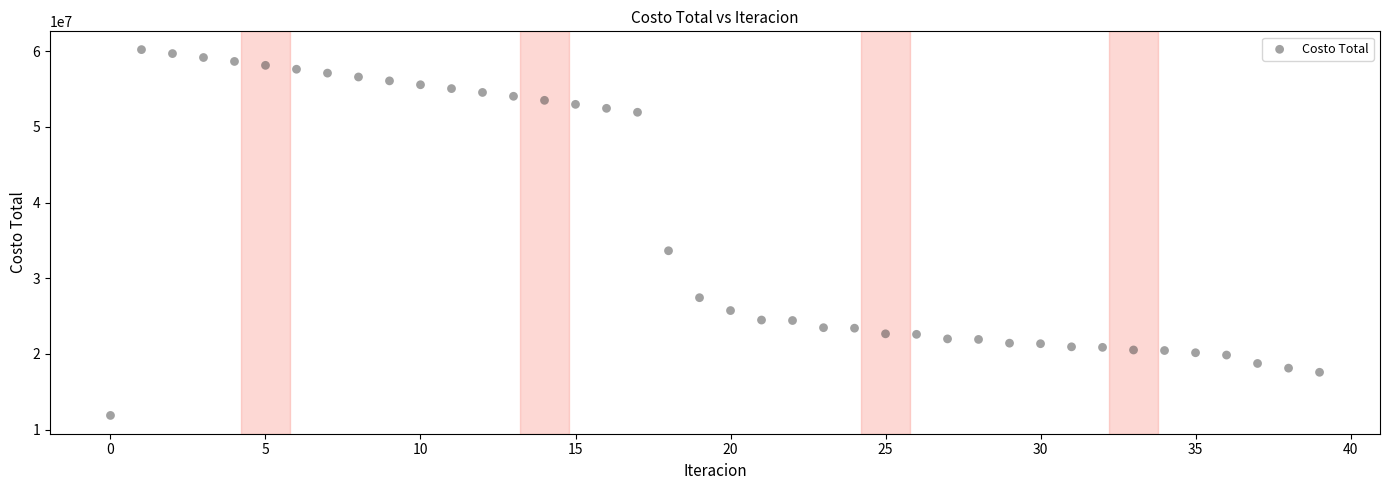

What Y value in the scatter plot is closest to 36034654?

33627280.3